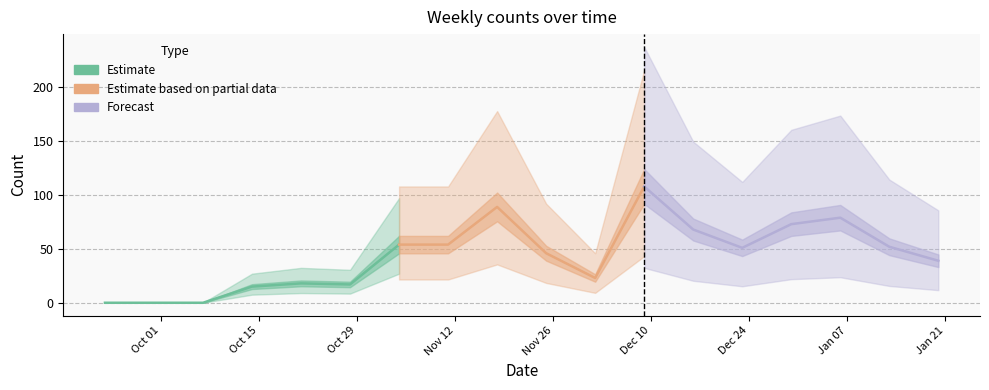

Reading right to left, transcribe all the data shown in this chart.

2025-01-20=39	2025-01-13=52	2025-01-06=79	2024-12-30=73	2024-12-23=51	2024-12-16=68	2024-12-09=108	2024-12-02=23	2024-11-25=46	2024-11-18=89	2024-11-11=54	2024-11-04=54	2024-10-28=17	2024-10-21=18	2024-10-14=15	2024-10-07=0	2024-09-30=0	2024-09-23=0